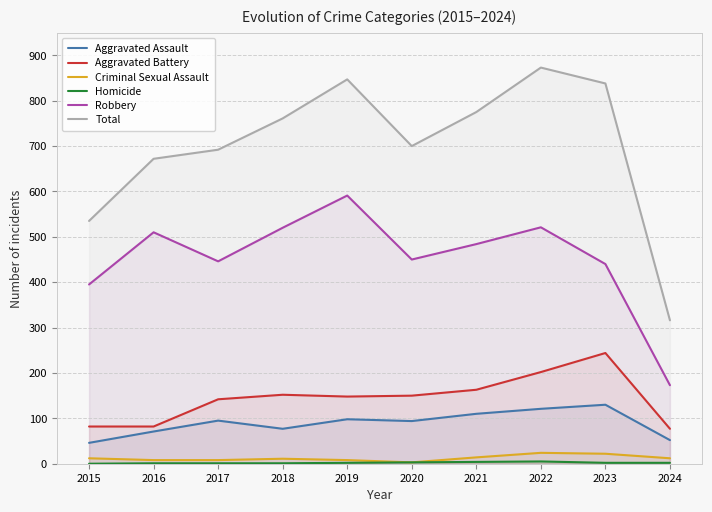

How many data points in Homicide are above 2?

3